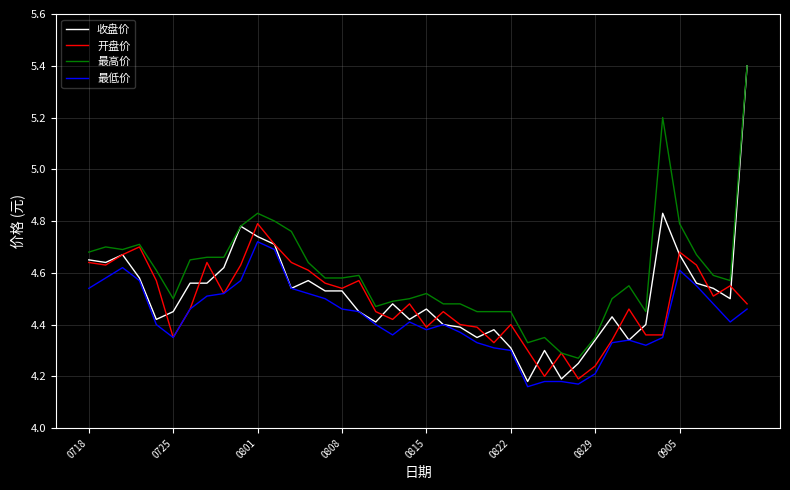

Which series has the largest range (max minus min)?

收盘价